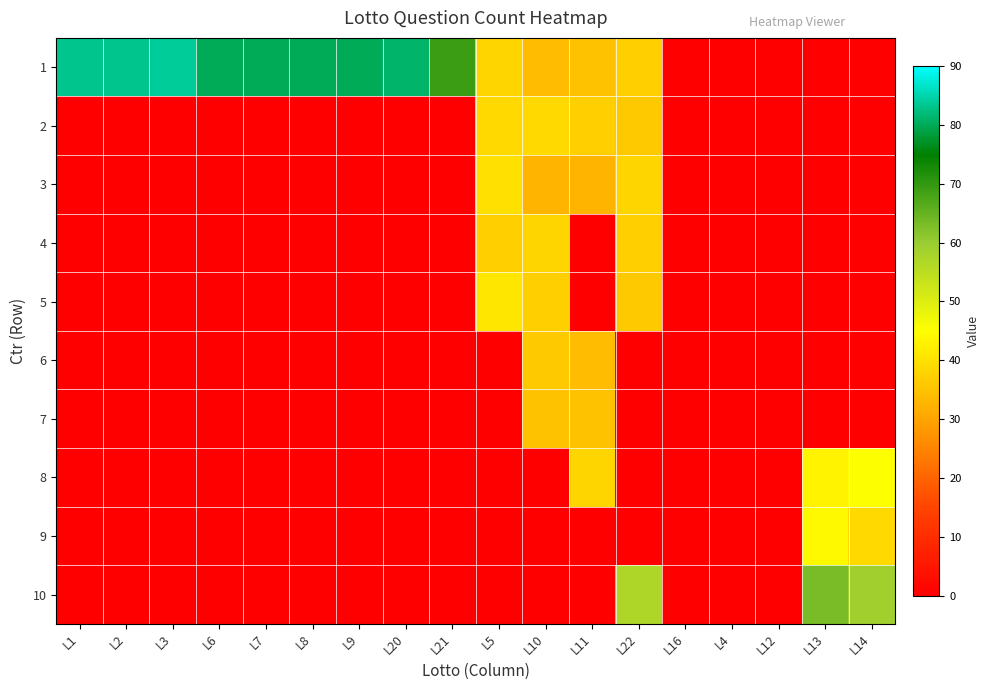

At which category is the sum across all series the highest?

L10